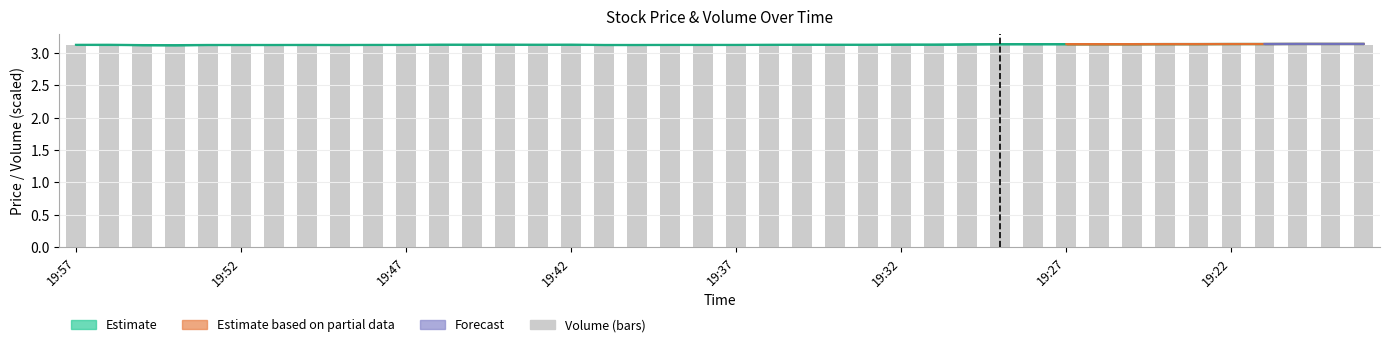

Is it true that the value at 26 is 3.1?

True